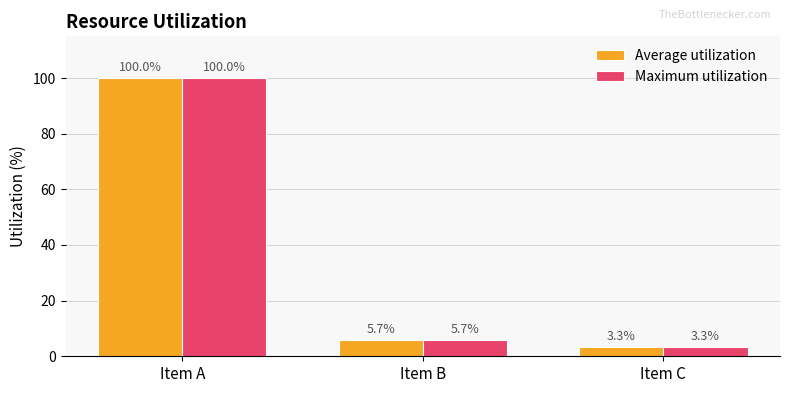

What is the difference between the Average utilization values at Item C and Item B?

2.5